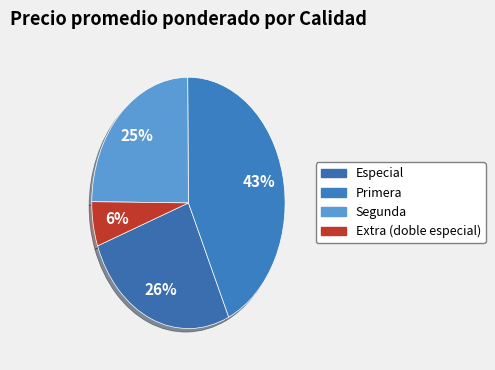

Do Segunda and Extra (doble especial) together represent more than half of the pie?

No